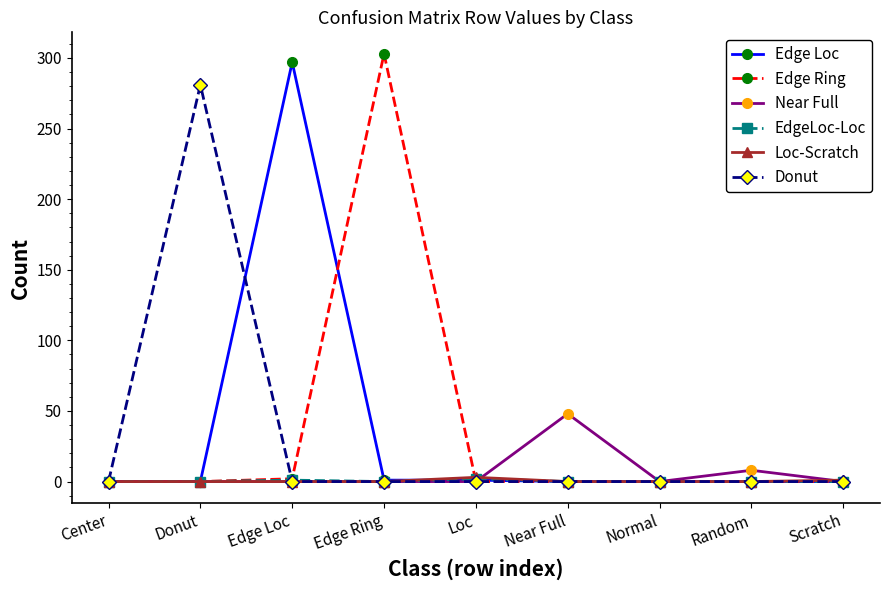

Which series changed the most between Loc and Near Full?

Near Full